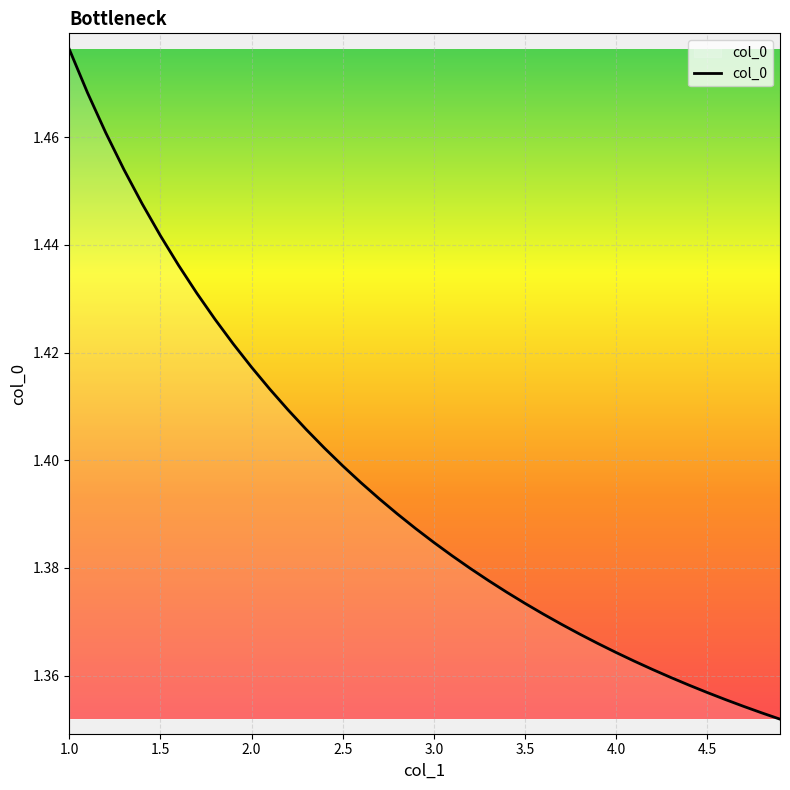

What is the maximum value shown in the chart?

1.5